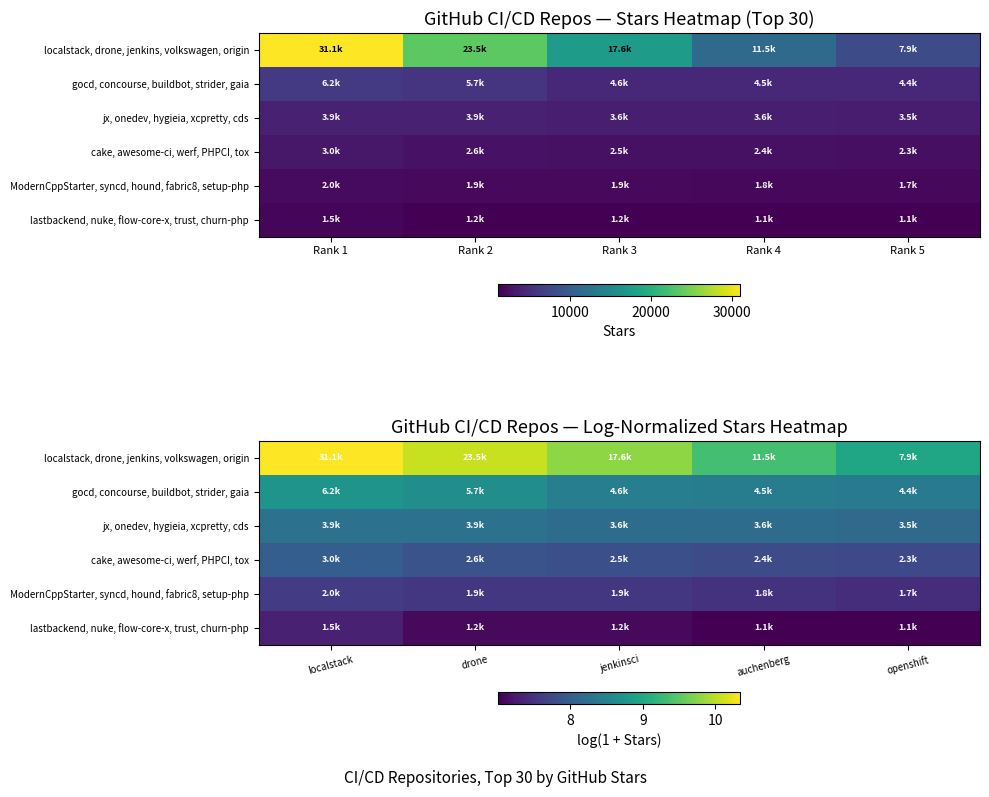

At which category is the sum across all series the highest?

localstack